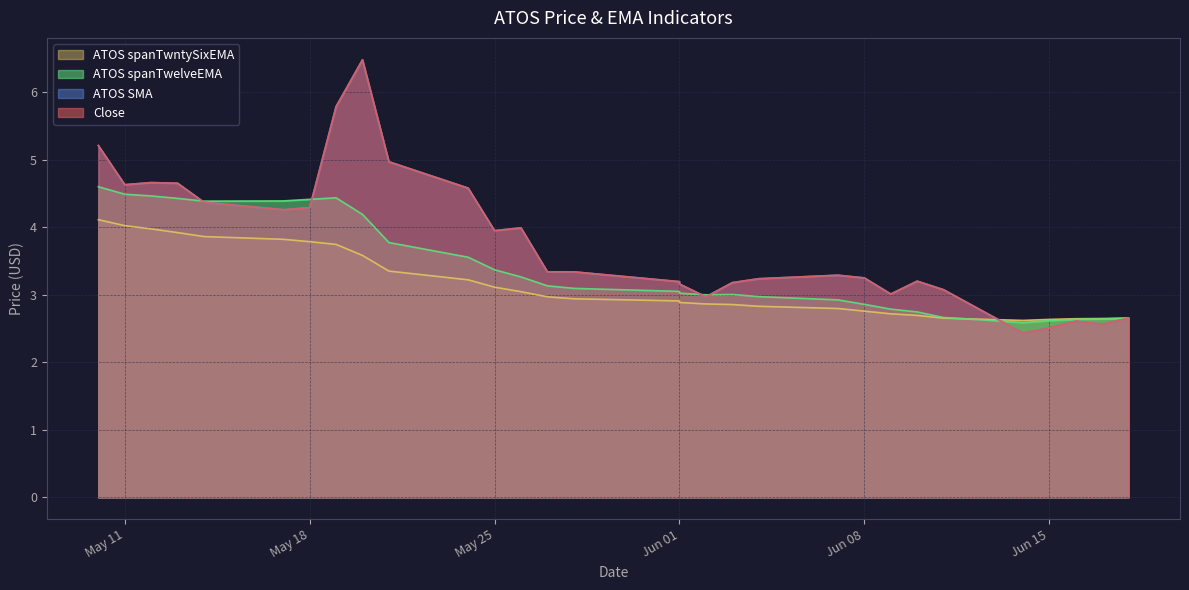

Count the number of categories in the chart.

30